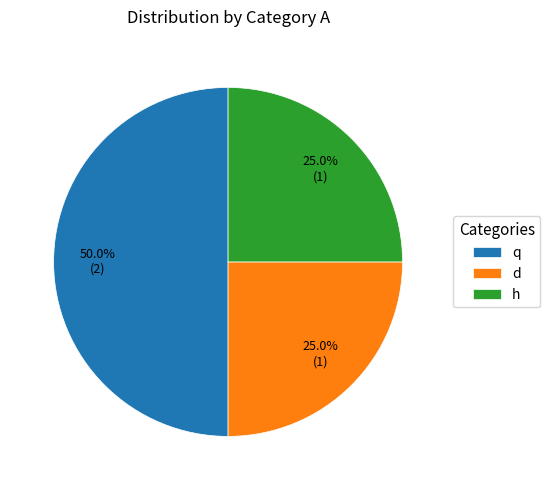

True or false: q accounts for 60% of the total.

False